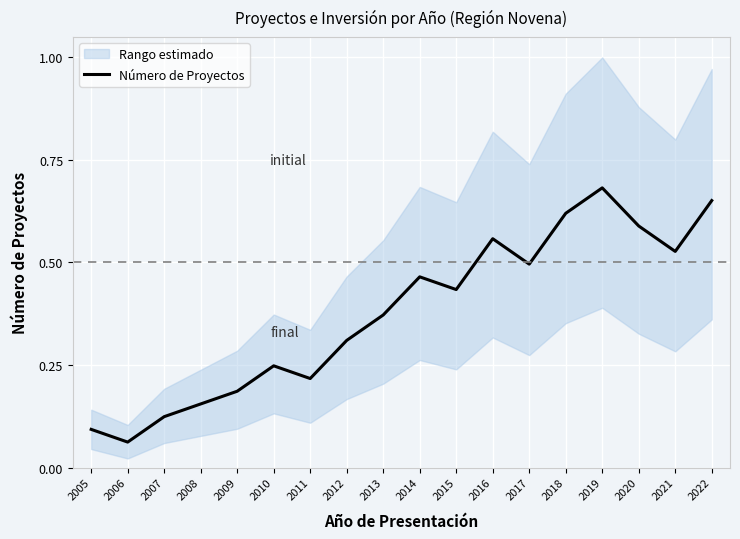

Where is the data nearest to the value 0?

2006